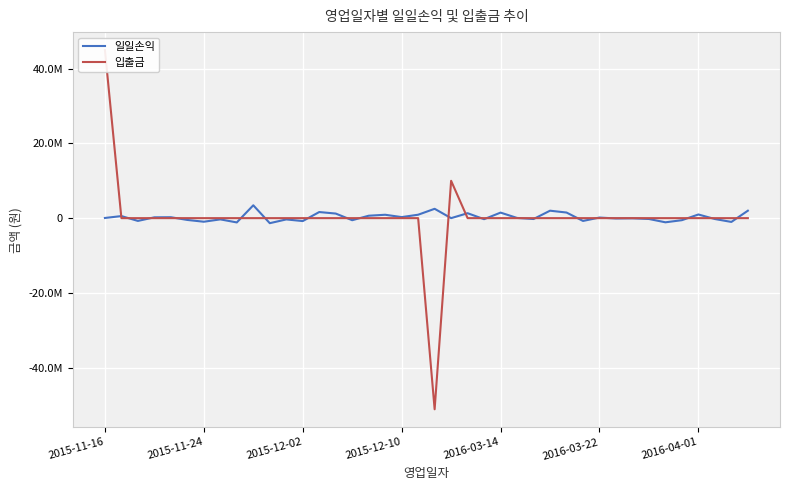

True or false: 입출금 and 일일손익 intersect in this chart.

True